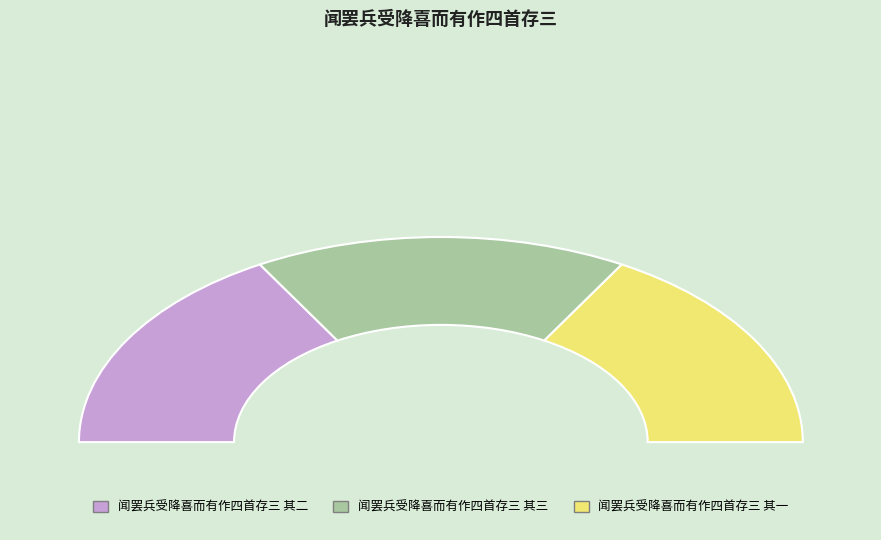

Does 闻罢兵受降喜而有作四首存三 其一 represent more than half of the total?

No